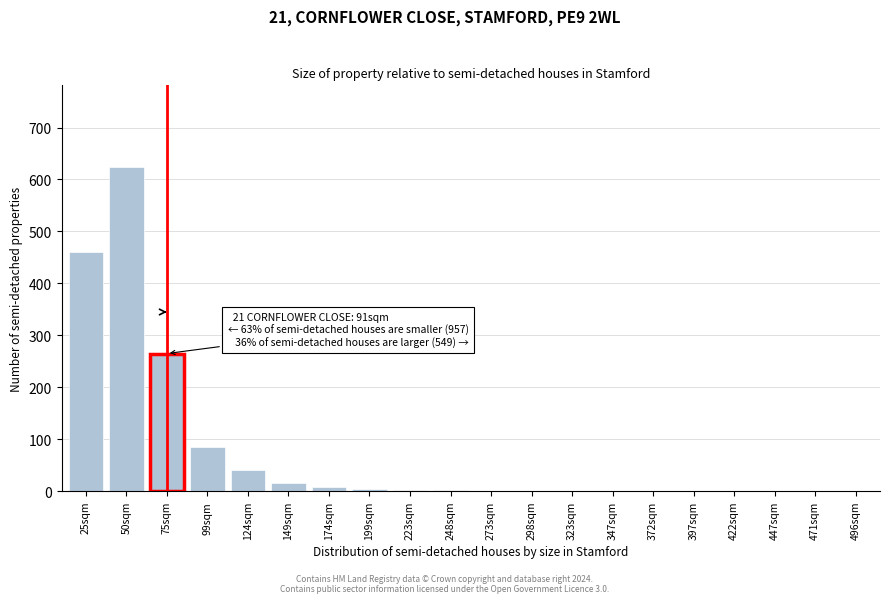

At which category does the chart reach its peak across all series?

50sqm